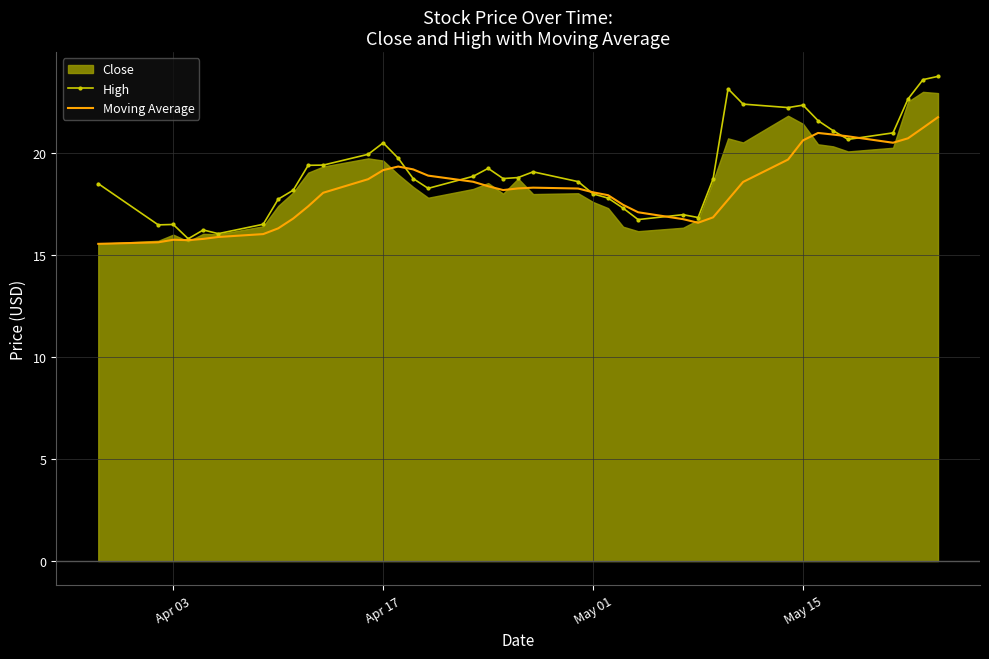

Which series has the largest range (max minus min)?

High